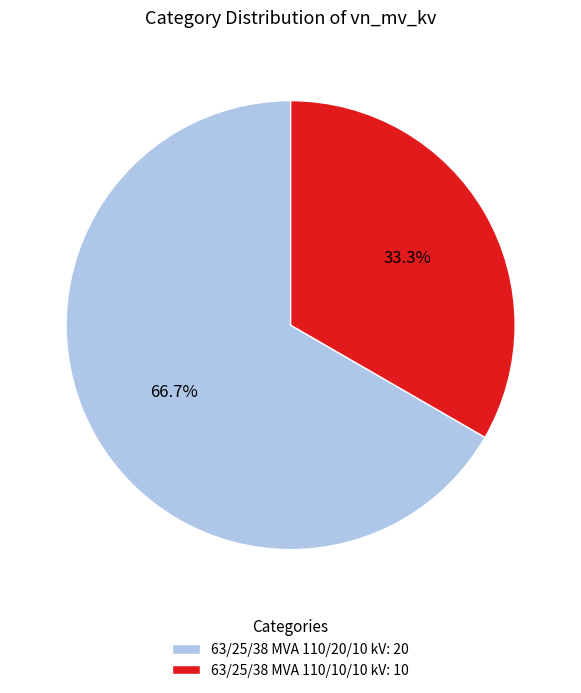

To the nearest percent, what percentage of the pie is 63/25/38 MVA 110/20/10 kV?

67%